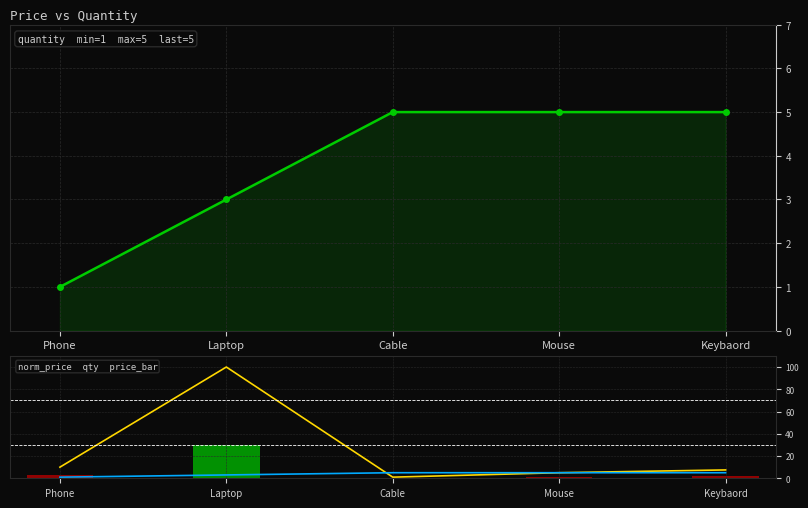

Reading right to left, transcribe all the data shown in this chart.

quantity: 5.0	5.0	5.0	3.0	1.0
norm_price: 7.5	5.0	1.0	100.0	10.0
price_bar: 2.2	1.5	0.3	30.0	3.0